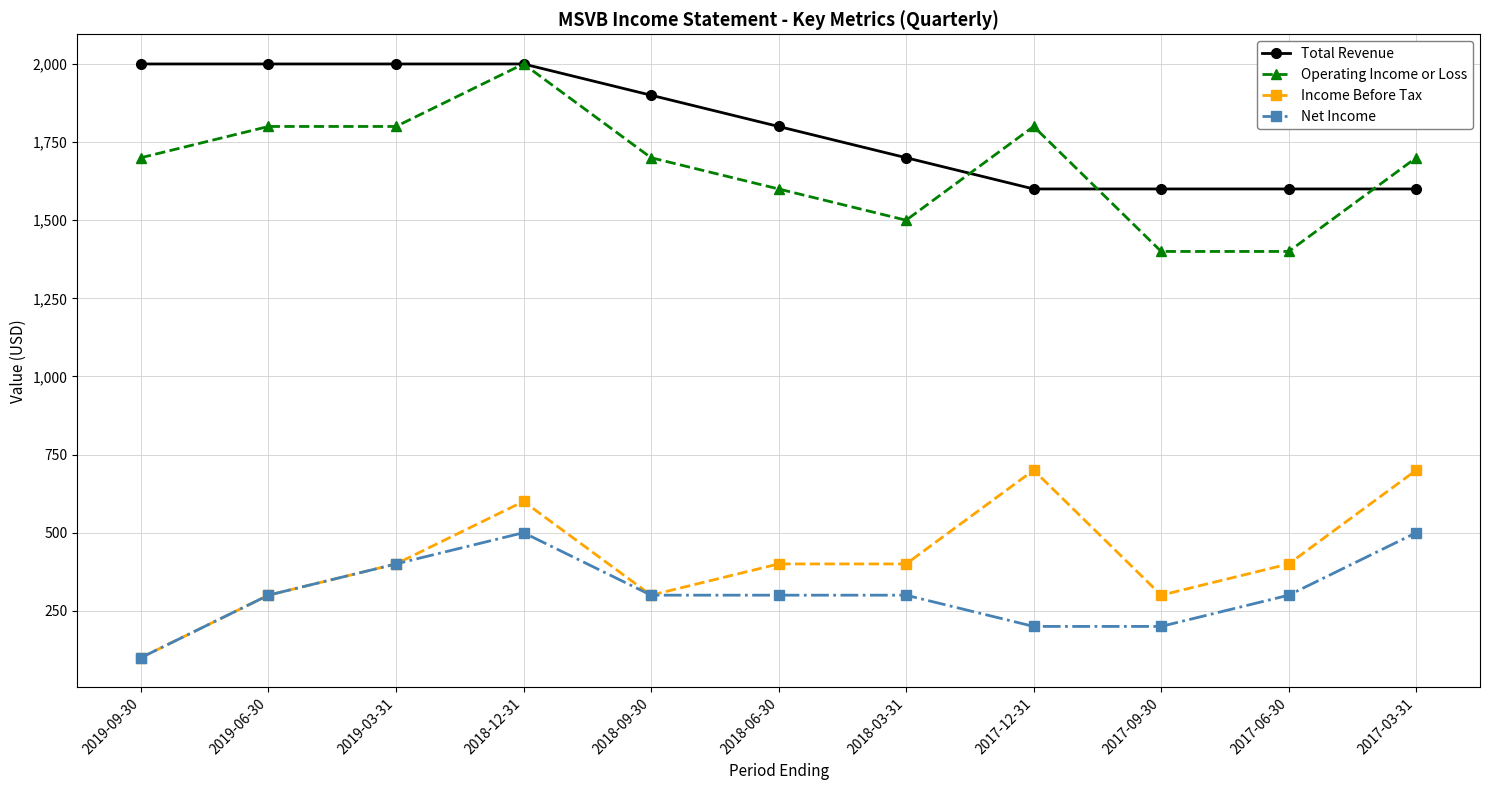

Rank the series at 2018-03-31 from lowest to highest value.

Net Income, Income Before Tax, Operating Income or Loss, Total Revenue